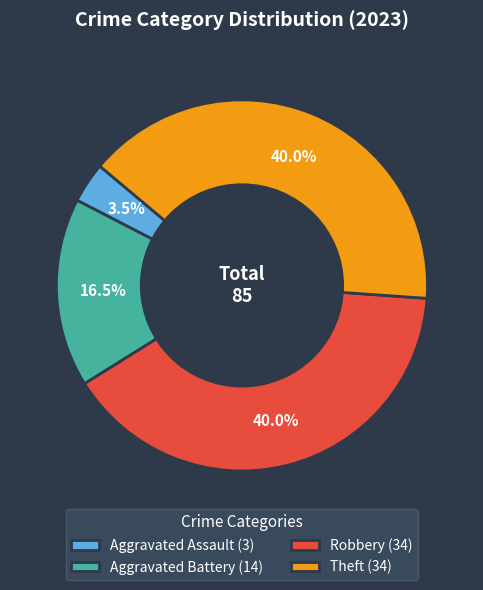

Is there a majority slice in this chart?

No